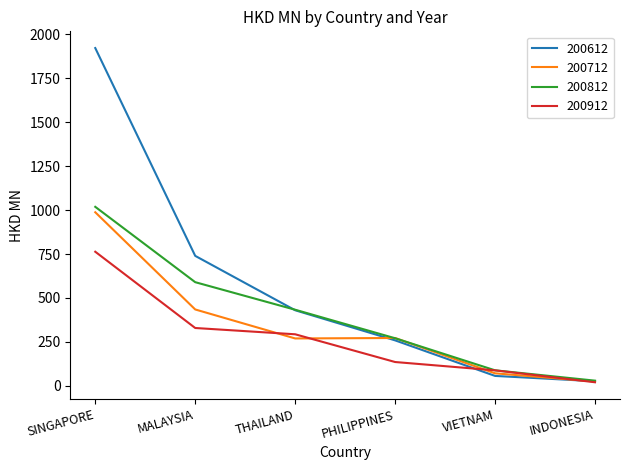

Which series has the largest total across all categories?

200612